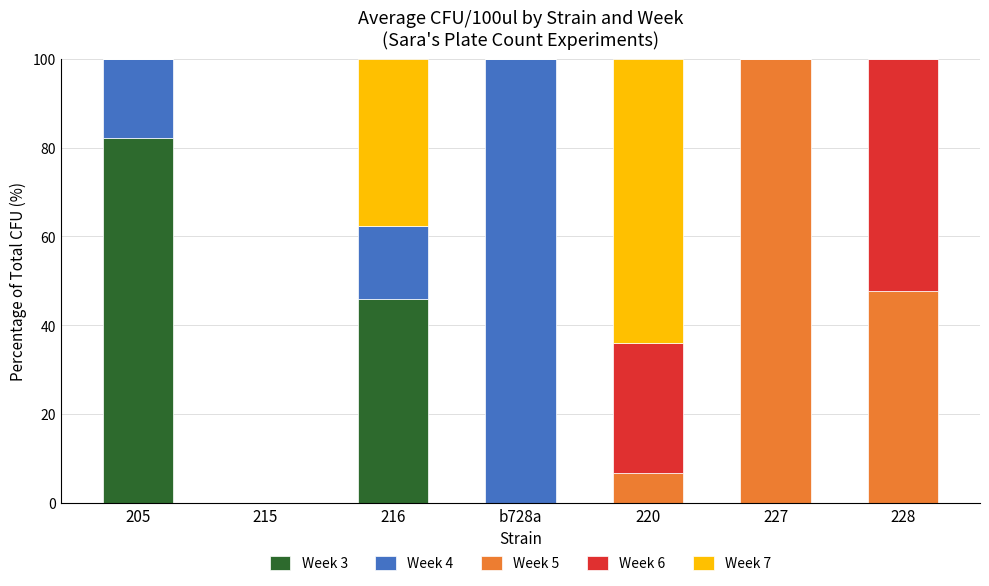

Is it true that Week 3 equals 46.0 at 216?

True